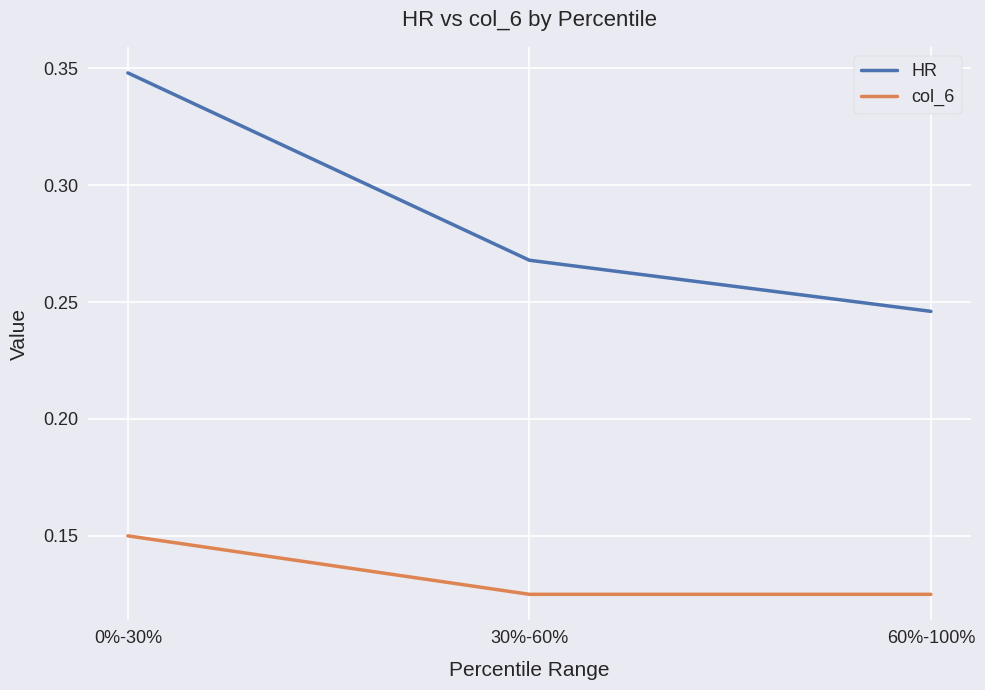

List the series in order of their peak value, lowest first.

col_6, HR